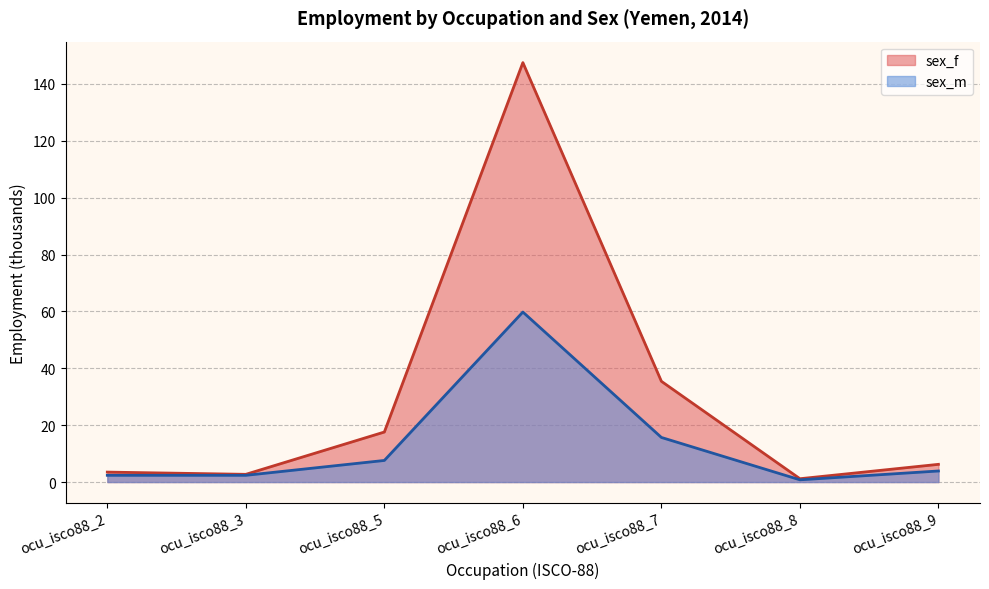

What is the value of the sex_m point at the 7th from the left?

3.9